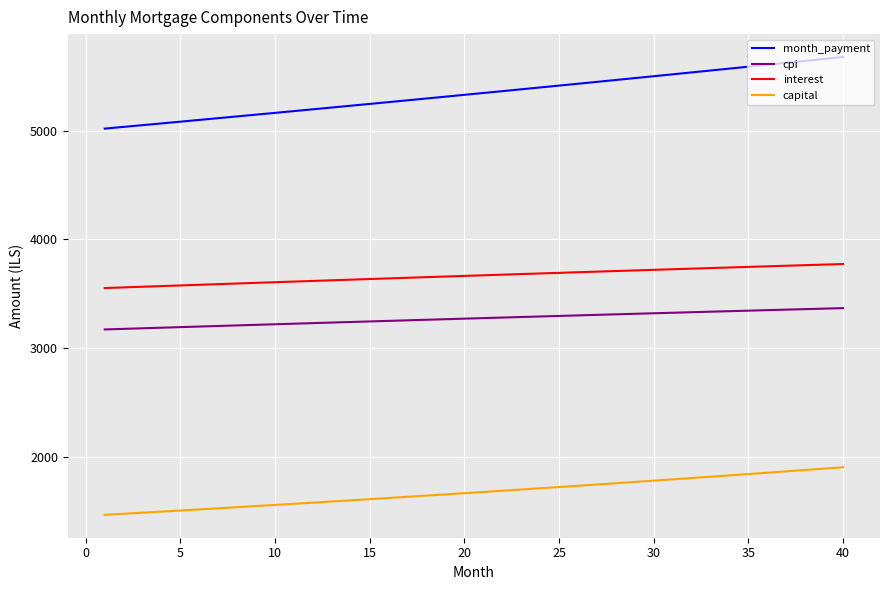

What is the difference between the maximum and second lowest values in the month_payment series?

642.8